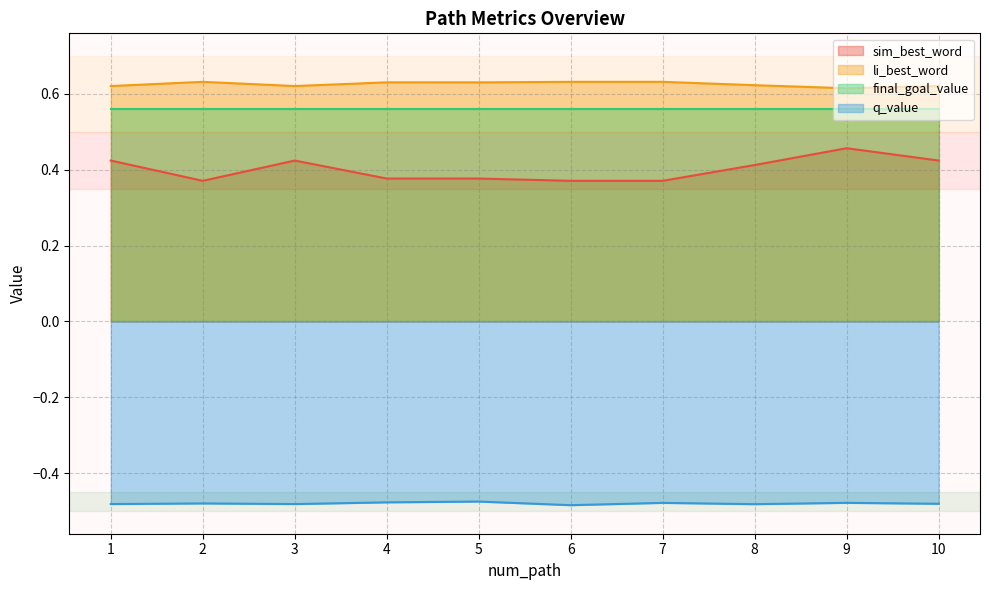

Read the li_best_word value at 4.

0.6